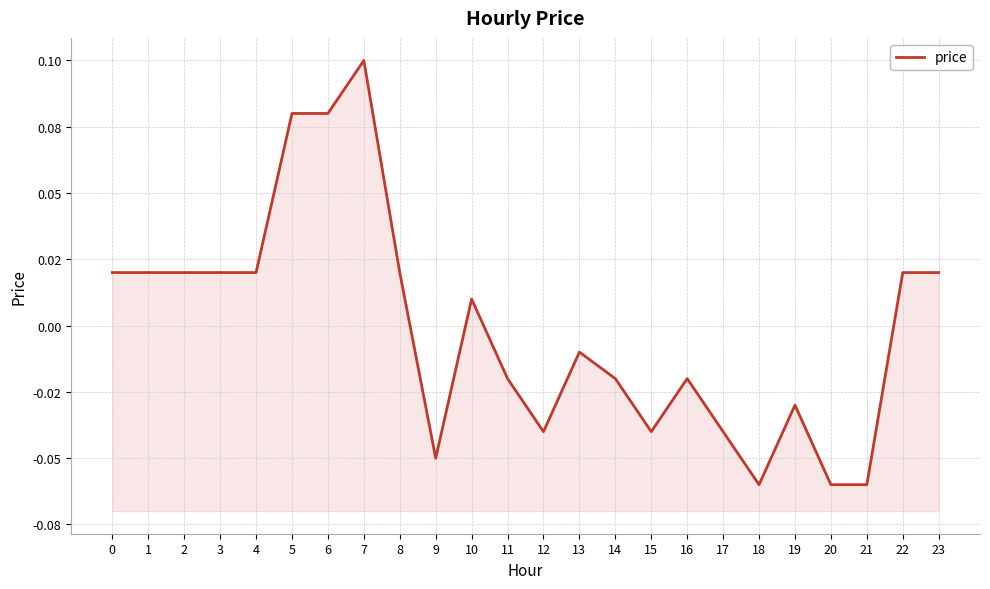

Is it true that the value at 13 is -0.0?

True